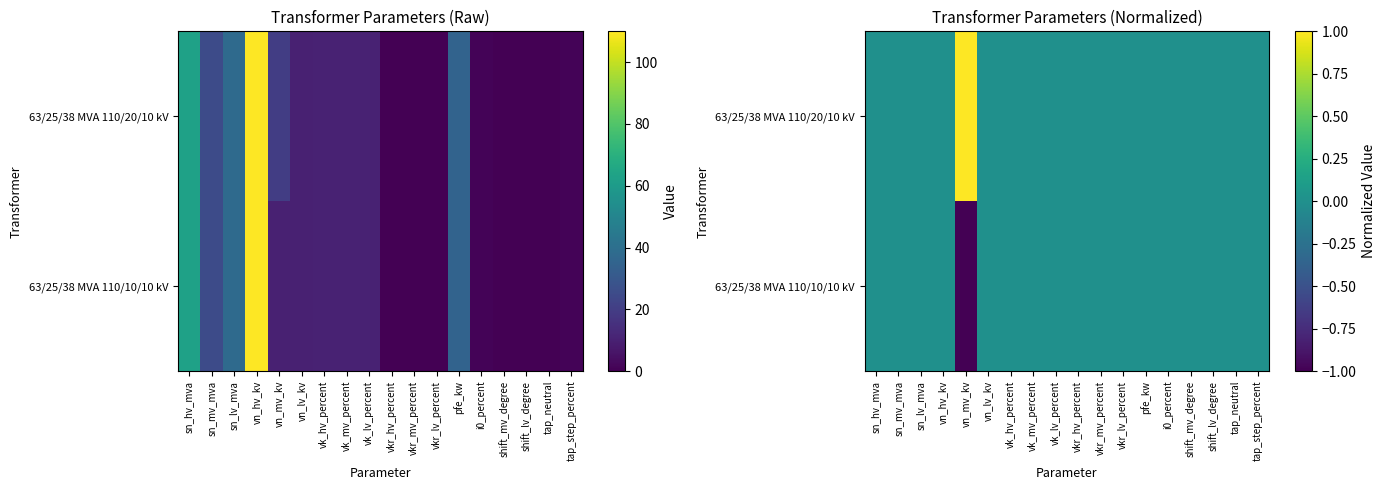

The value of 63/25/38 MVA 110/20/10 kV at sn_lv_mva is 0. True or false?

False